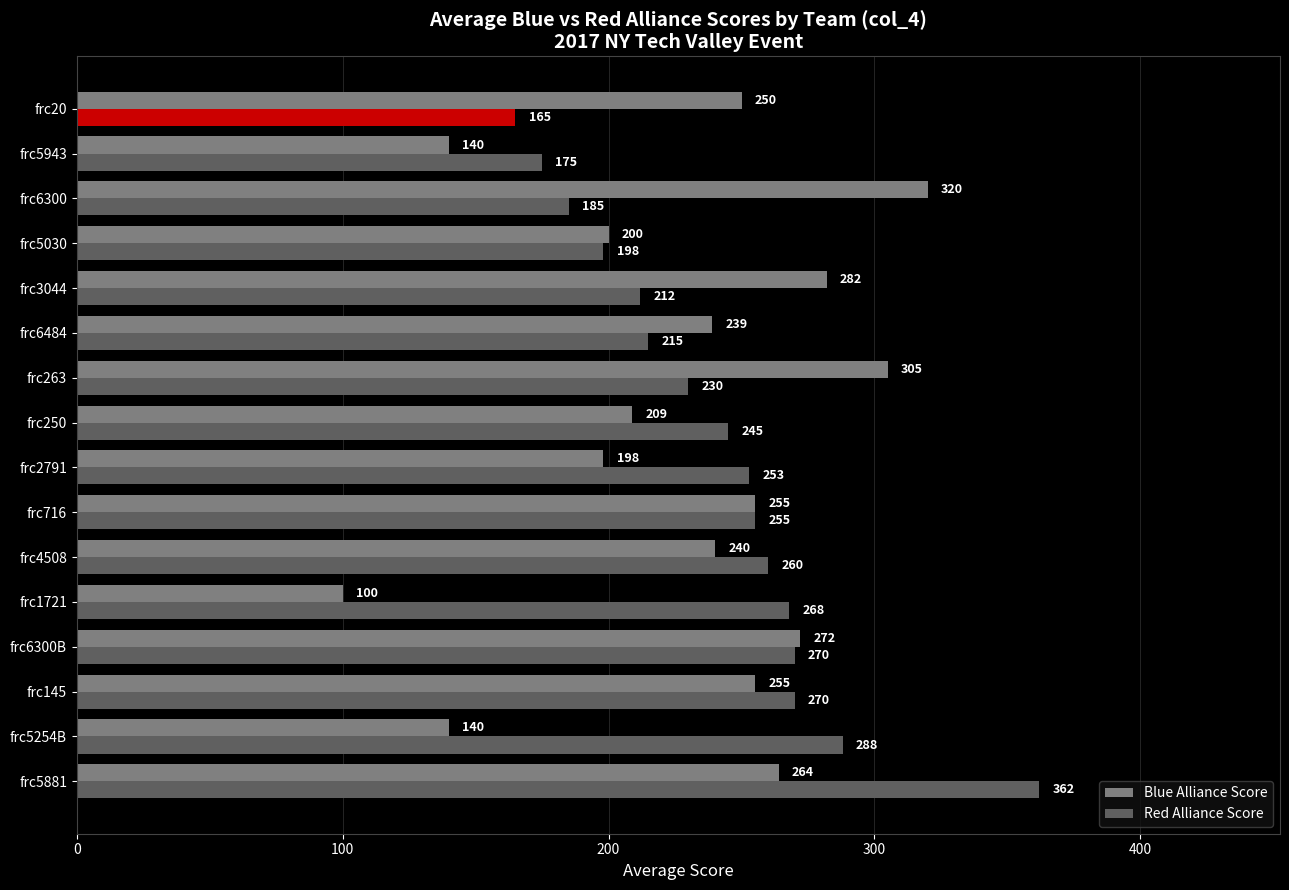

What is the difference between the maximum and minimum values in the Blue Alliance Score series?

220